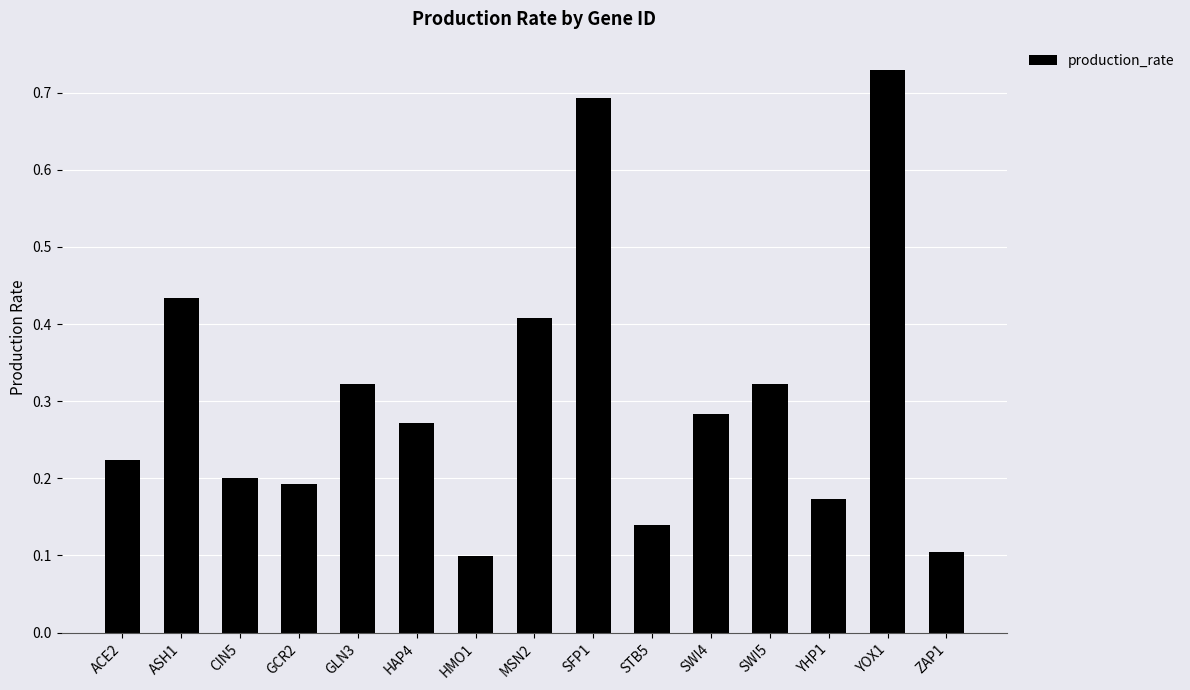

What is the sum of all values?

4.6